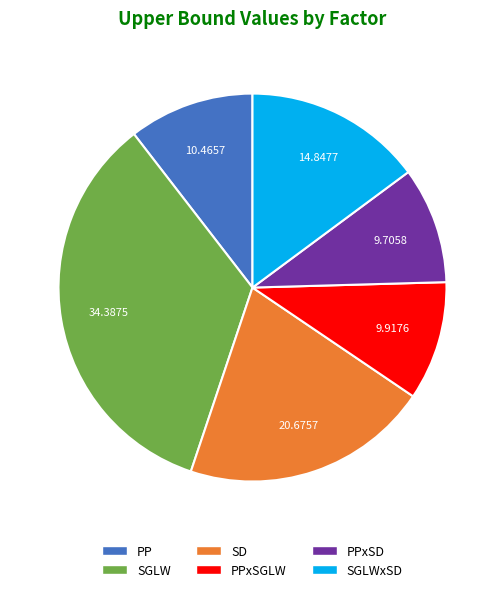

Is there a majority slice in this chart?

No